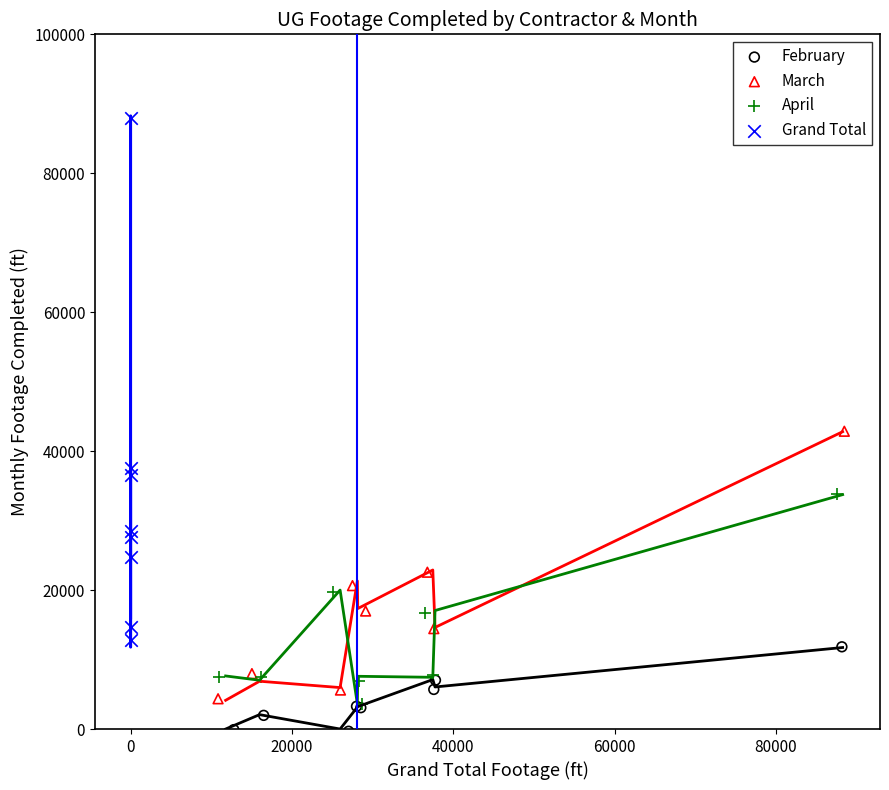

Which series has the widest spread of Y values?

Grand Total